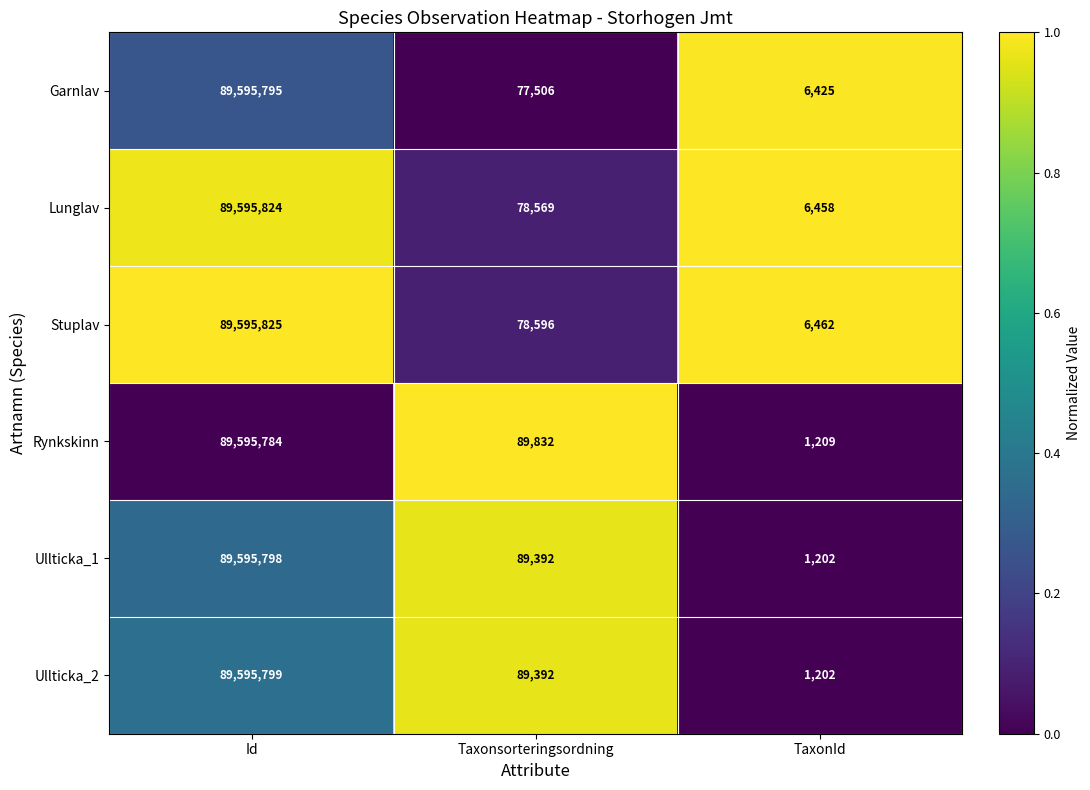

What is the difference between the highest and lowest values at TaxonId?

5260